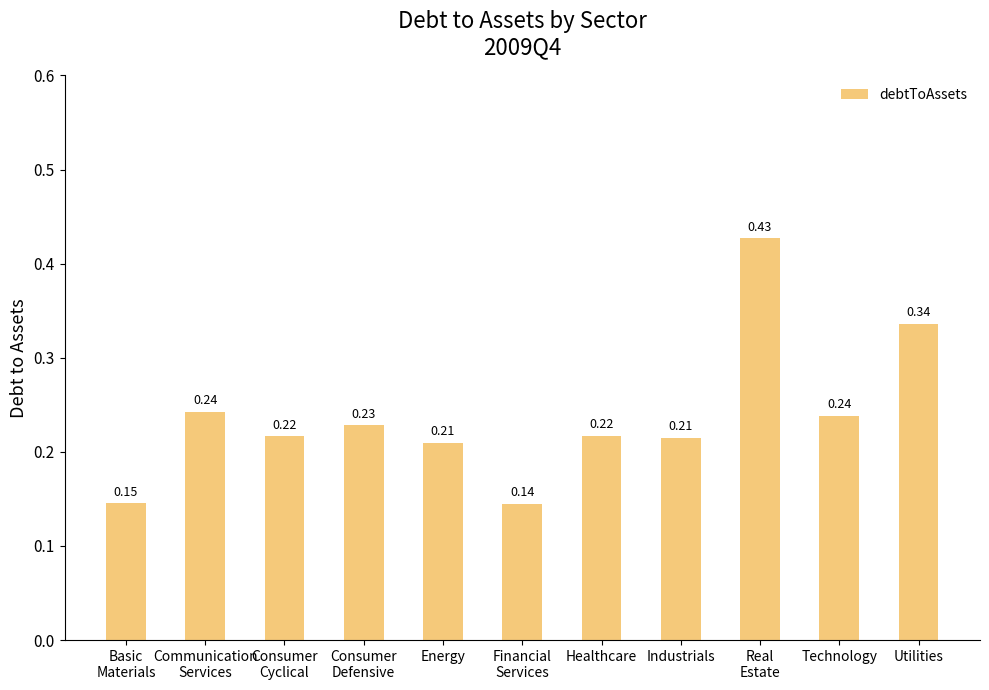

At which category does the chart reach its peak across all series?

Real
Estate